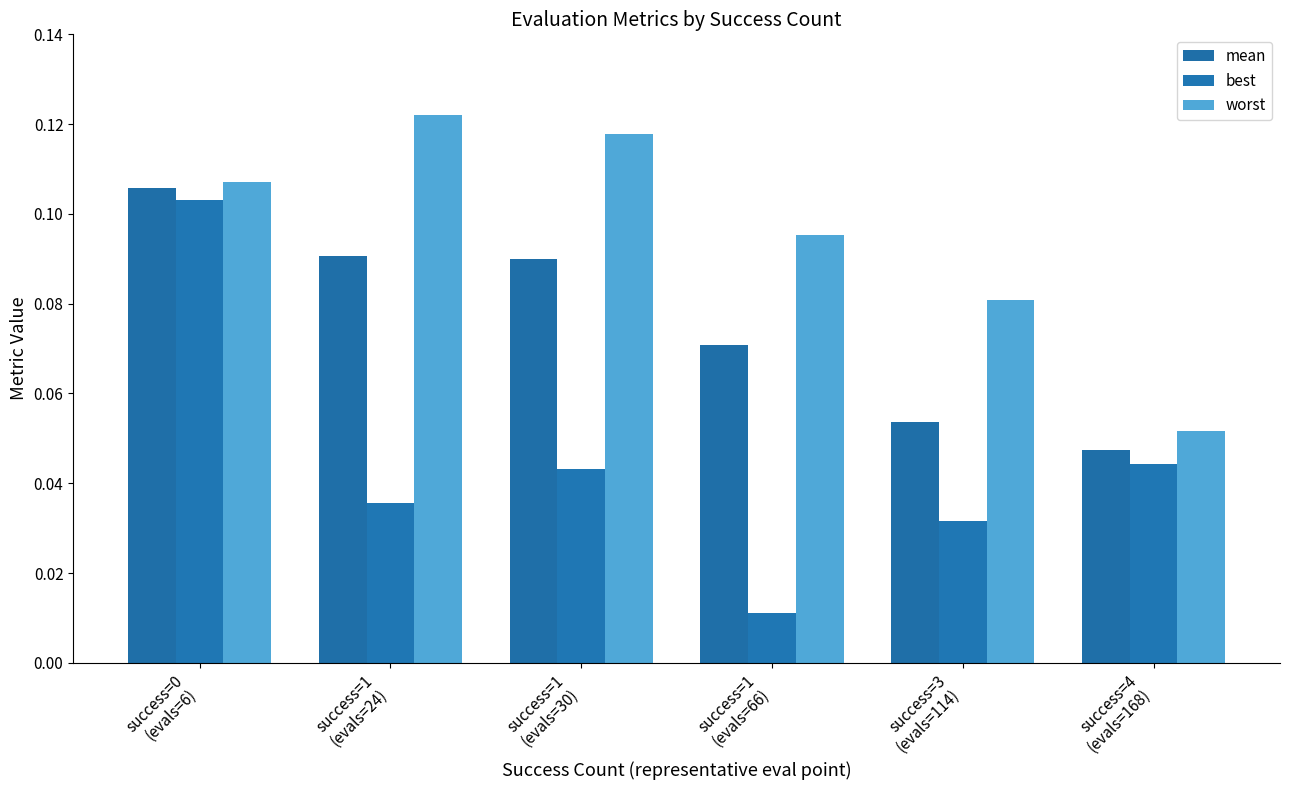

Reading right to left, list all the values displayed in this chart.

mean: 0.0	0.1	0.1	0.1	0.1	0.1
best: 0.0	0.0	0.0	0.0	0.0	0.1
worst: 0.1	0.1	0.1	0.1	0.1	0.1